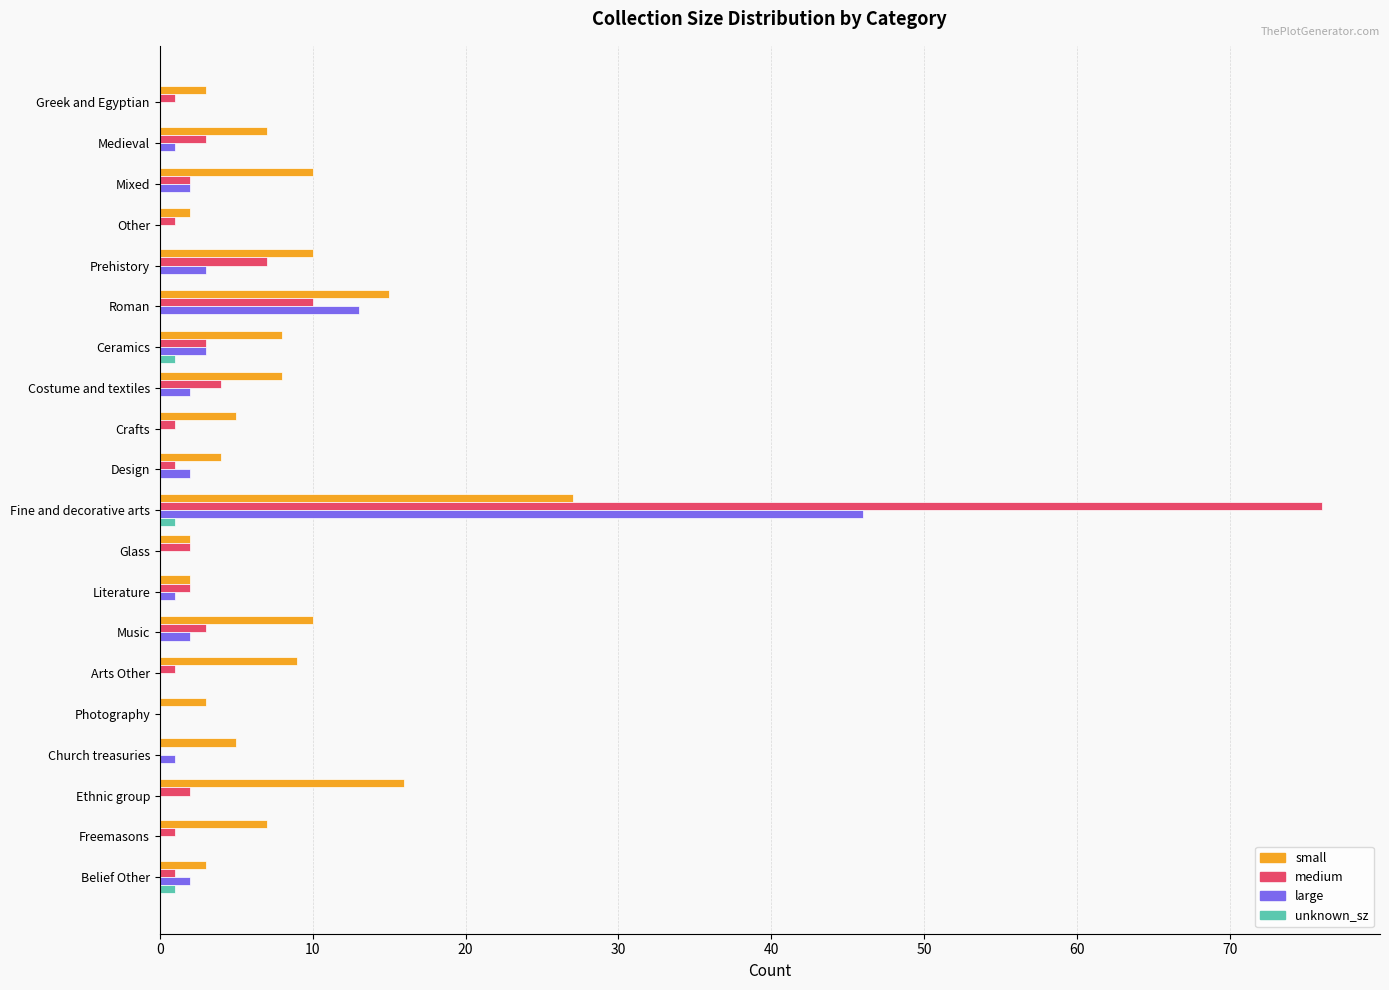

Is it true that large equals 2 at Costume and textiles?

True